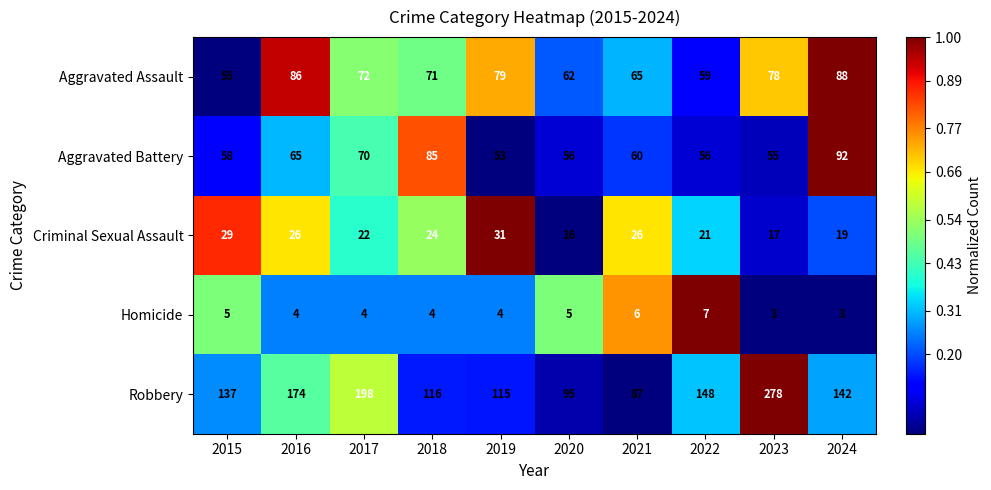

The Aggravated Battery series shows 22 at 2023. True or false?

False